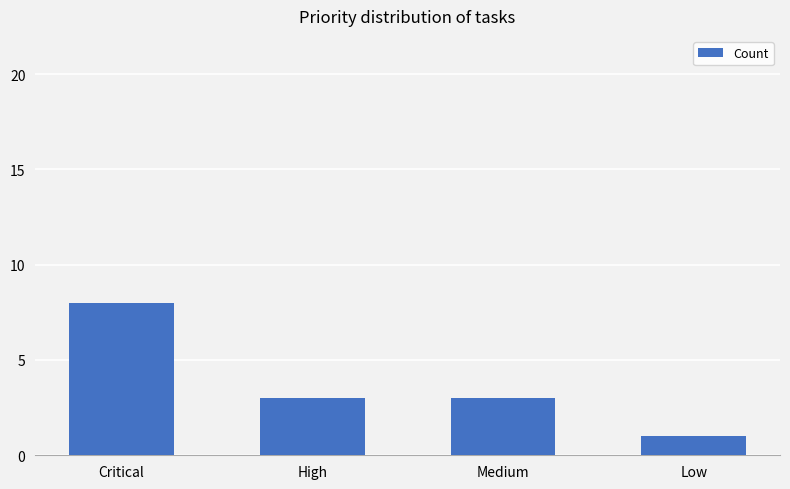

What is the minimum value shown in the chart?

1